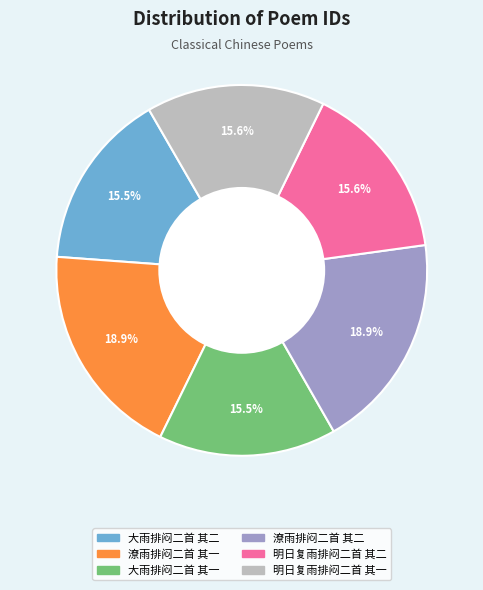

Combined, what portion of the pie is 明日复雨排闷二首 其二 and 大雨排闷二首 其二?

31.1%